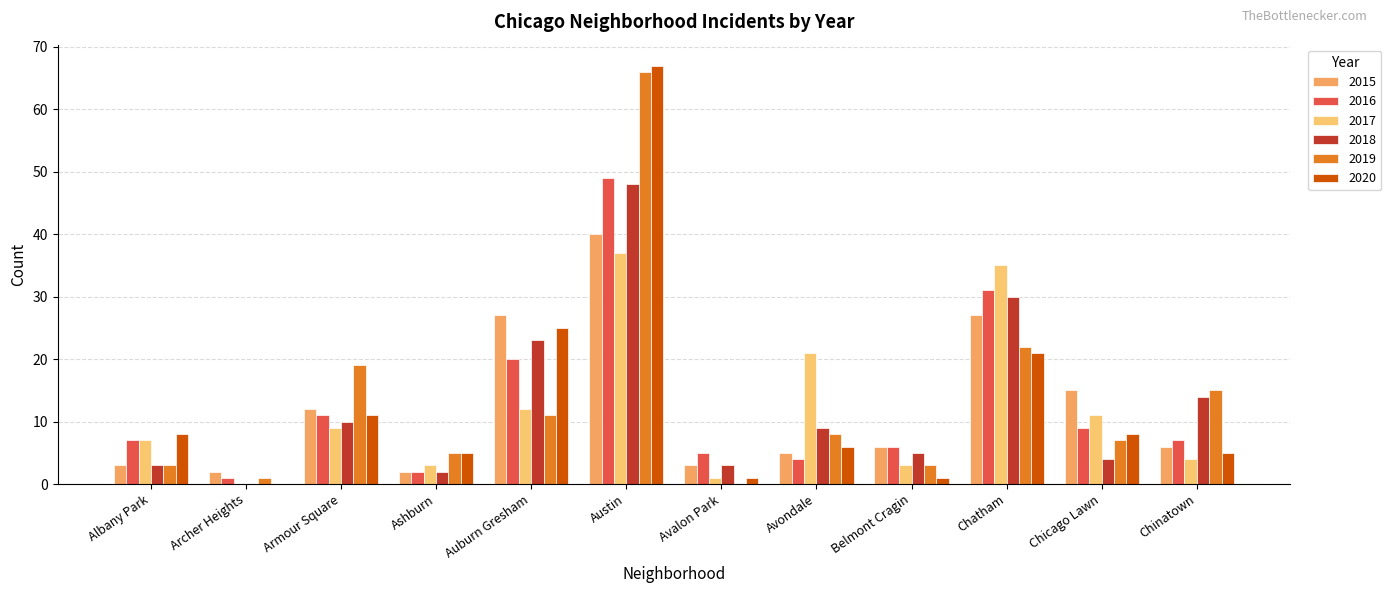

How many data points does each series have?

12